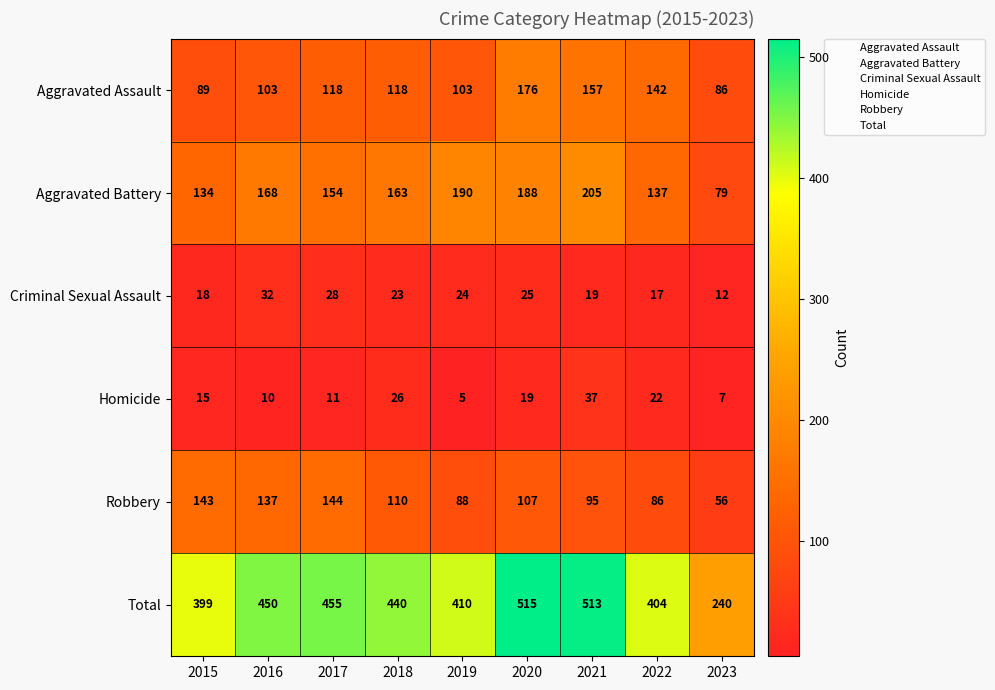

Where does the Criminal Sexual Assault series first go above 23?

2016